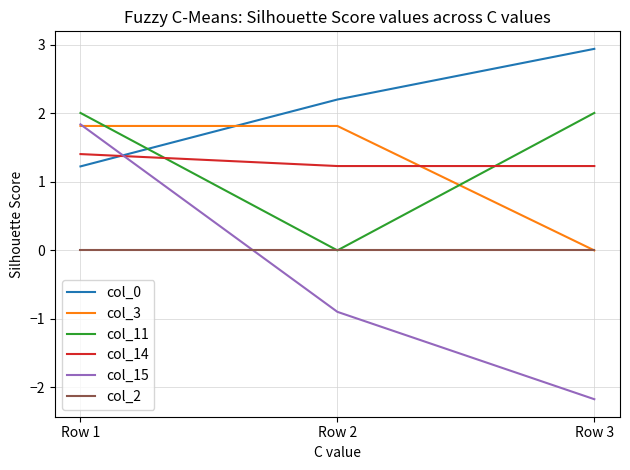

Reading left to right, list all the values displayed in this chart.

col_0: 1.2	2.2	2.9
col_3: 1.8	1.8	0.0
col_11: 2.0	0.0	2.0
col_14: 1.4	1.2	1.2
col_15: 1.8	-0.9	-2.2
col_2: 0.0	0.0	0.0